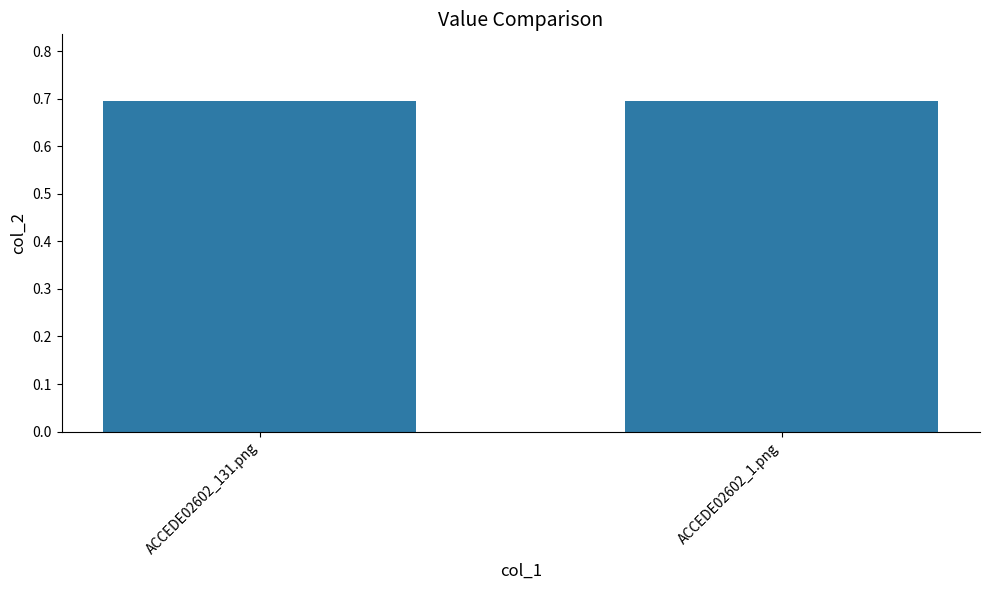

Count the values in the range 0 to 1.

2